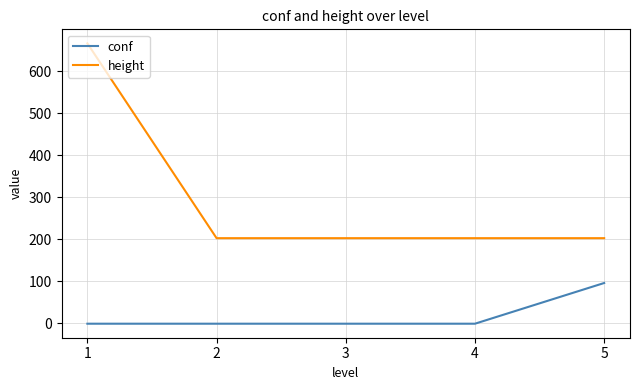

Reading left to right, list all the values displayed in this chart.

conf: 1=-1.0	2=-1.0	3=-1.0	4=-1.0	5=95.8
height: 1=666.0	2=202.5	3=202.5	4=202.5	5=202.5